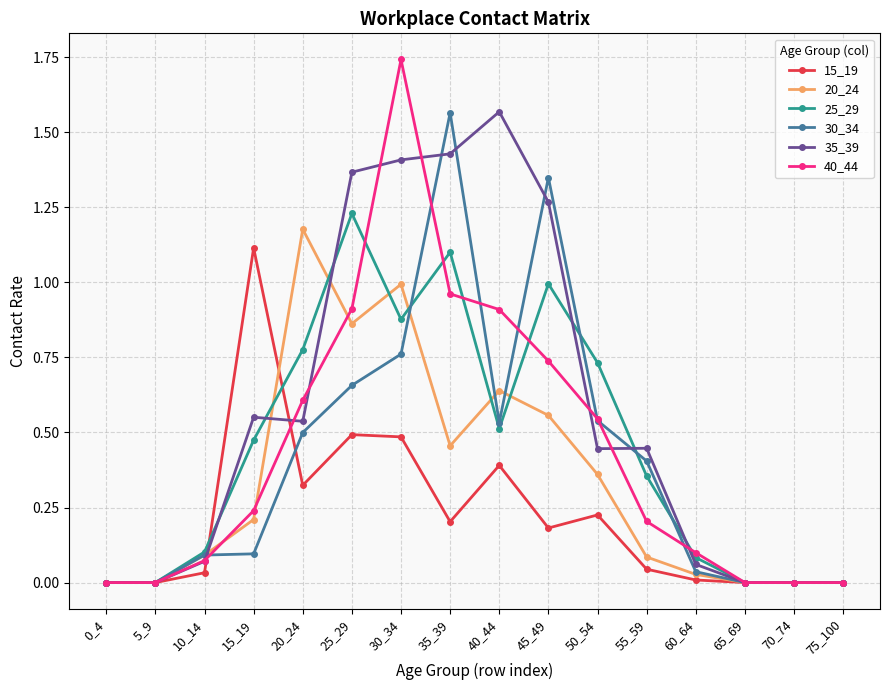

What is the sum of the 15_19 values at 40_44 and 15_19?

1.5